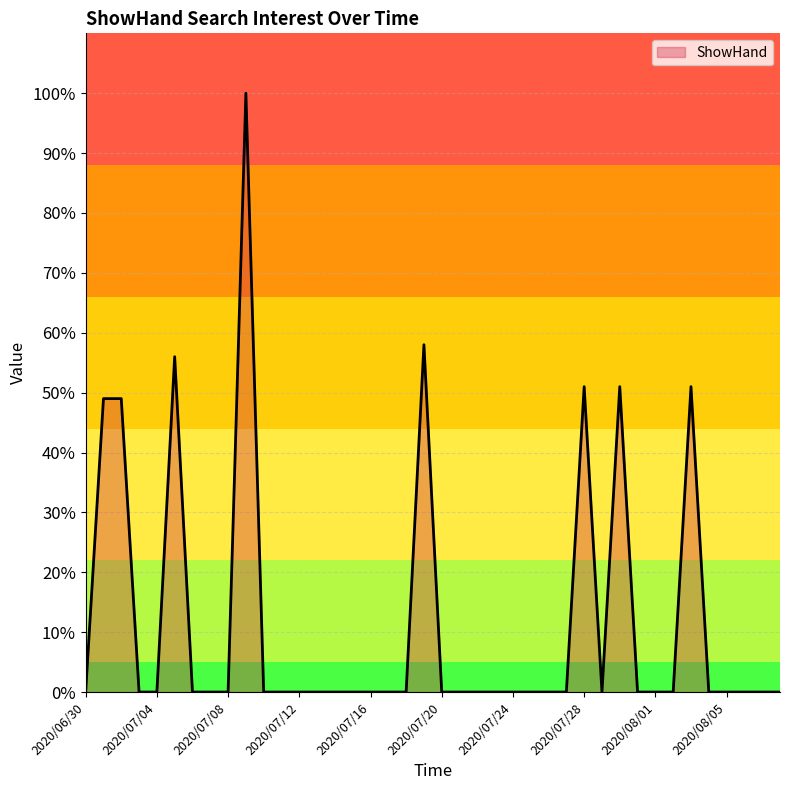

What is the sum of all values?

465